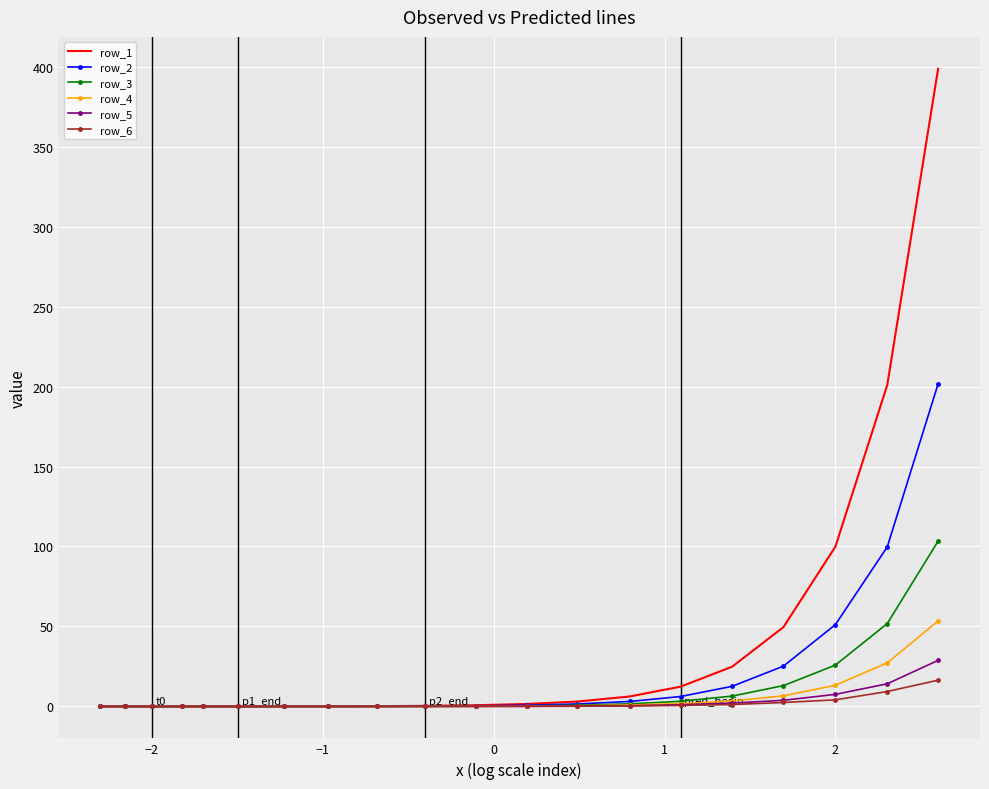

Which series has the widest spread of values?

row_1